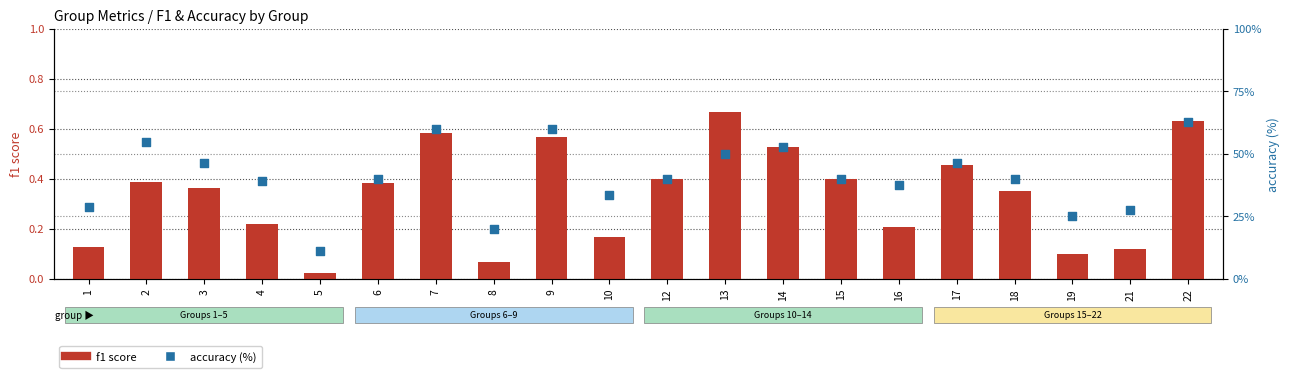

Which series reaches the minimum Y coordinate?

f1 score